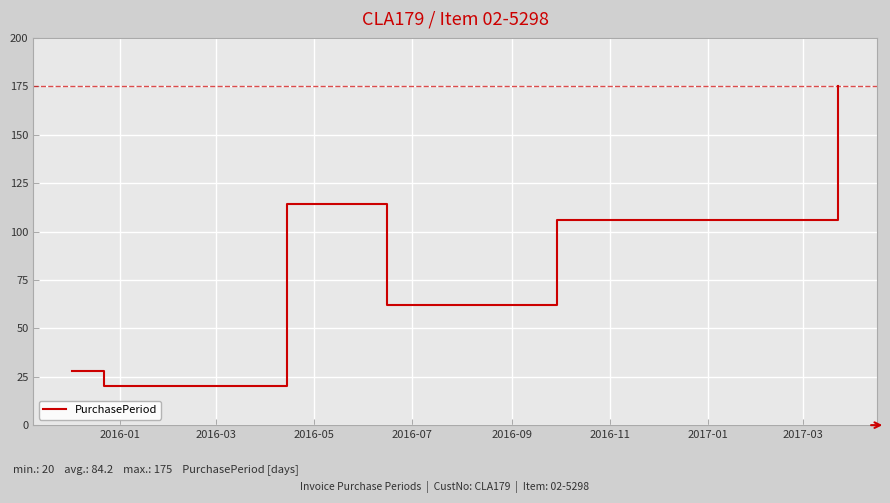

What is the maximum value shown in the chart?

175